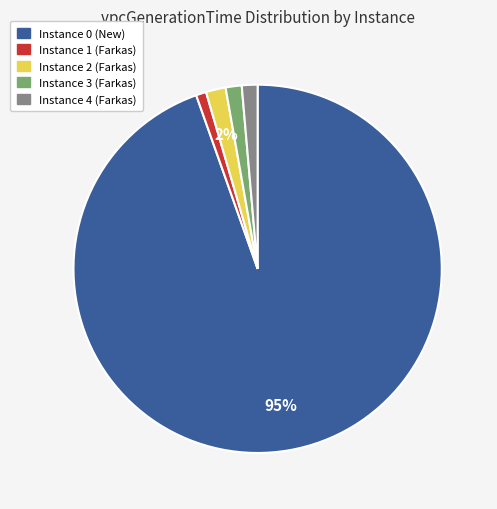

Is there any slice that represents more than half of the pie?

Yes